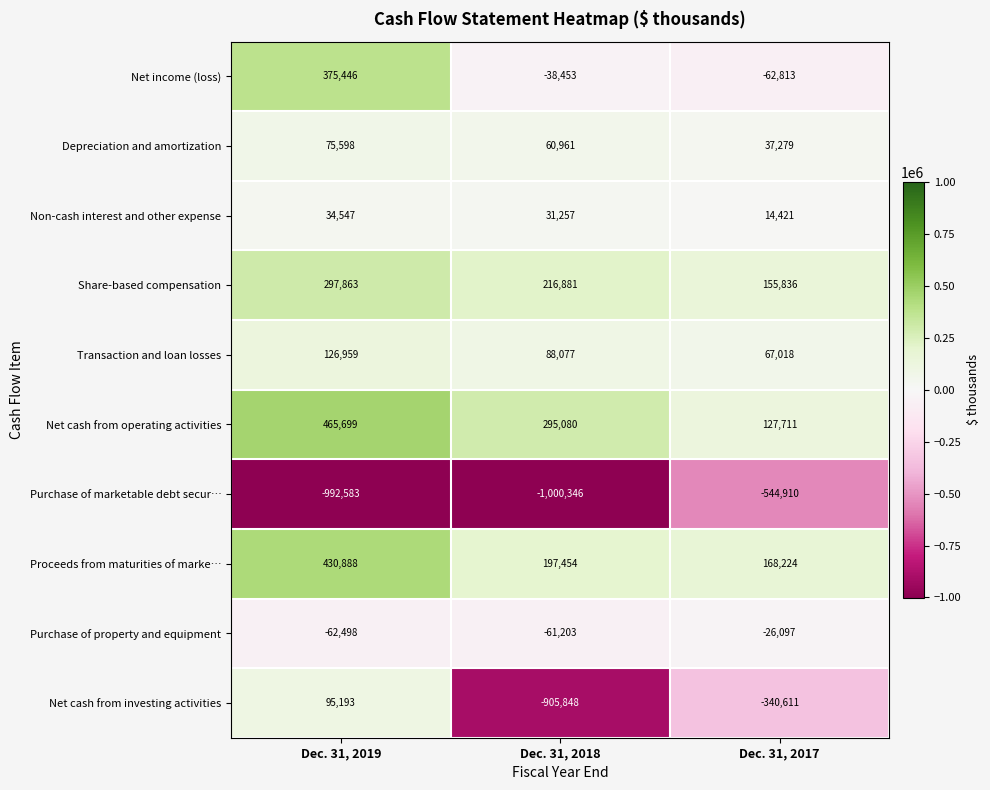

The Net cash from investing activities series shows -905848 at Dec. 31, 2018. True or false?

True